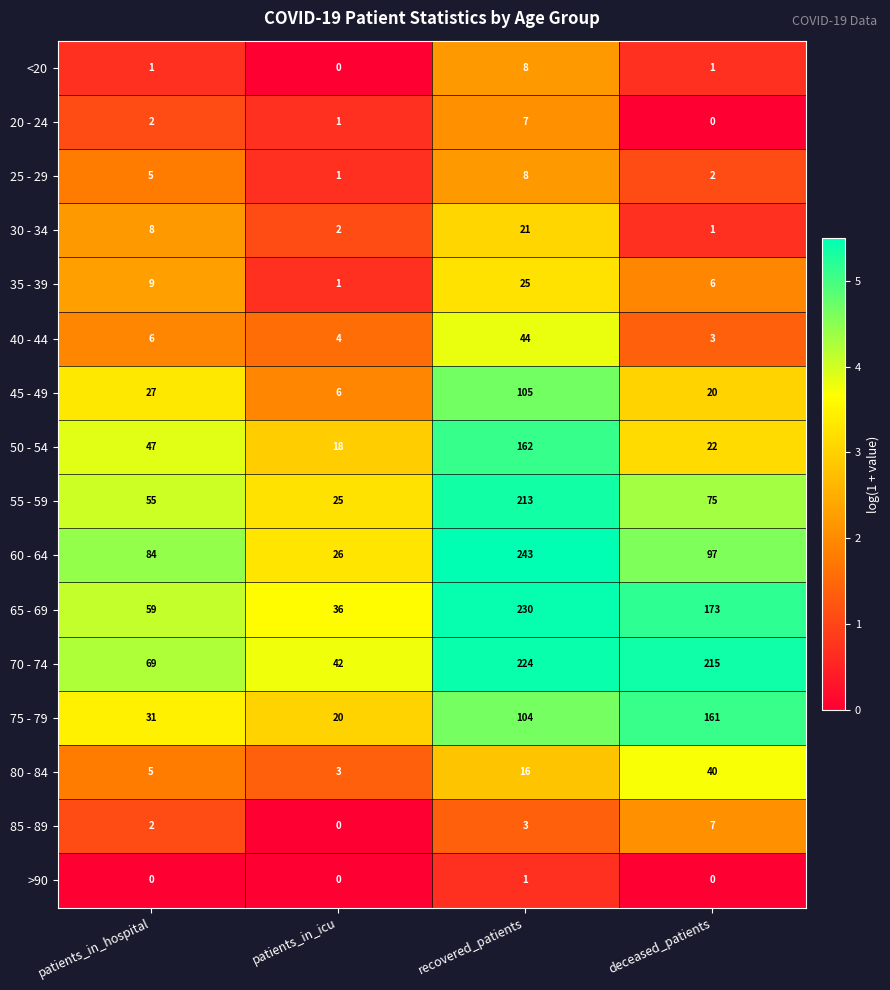

Which series has the largest total across all categories?

70 - 74